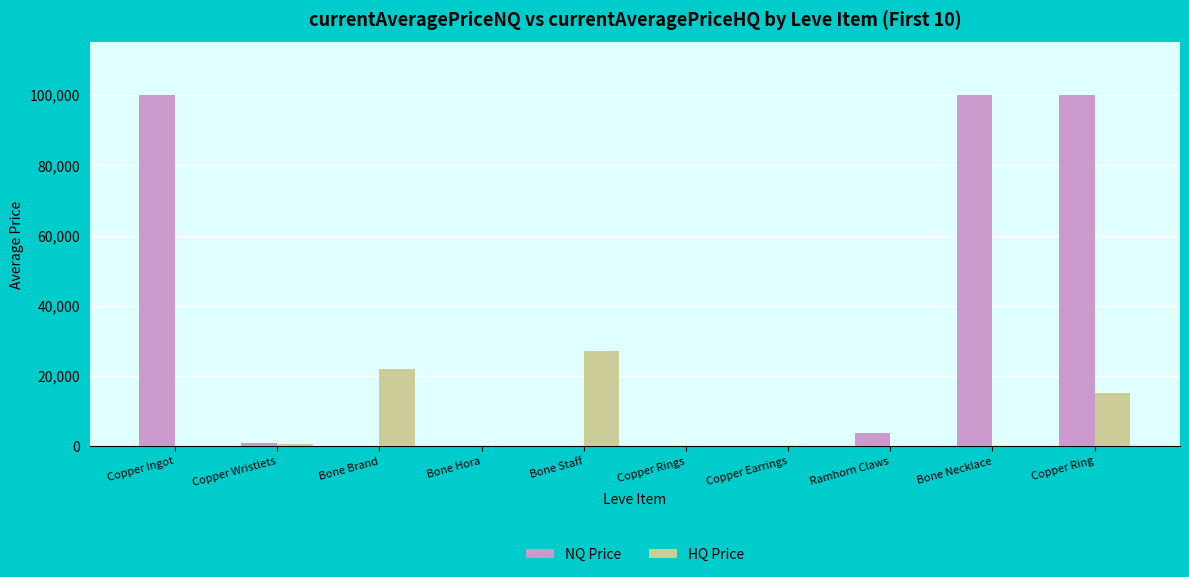

At which label does HQ Price reach its peak?

Bone Staff